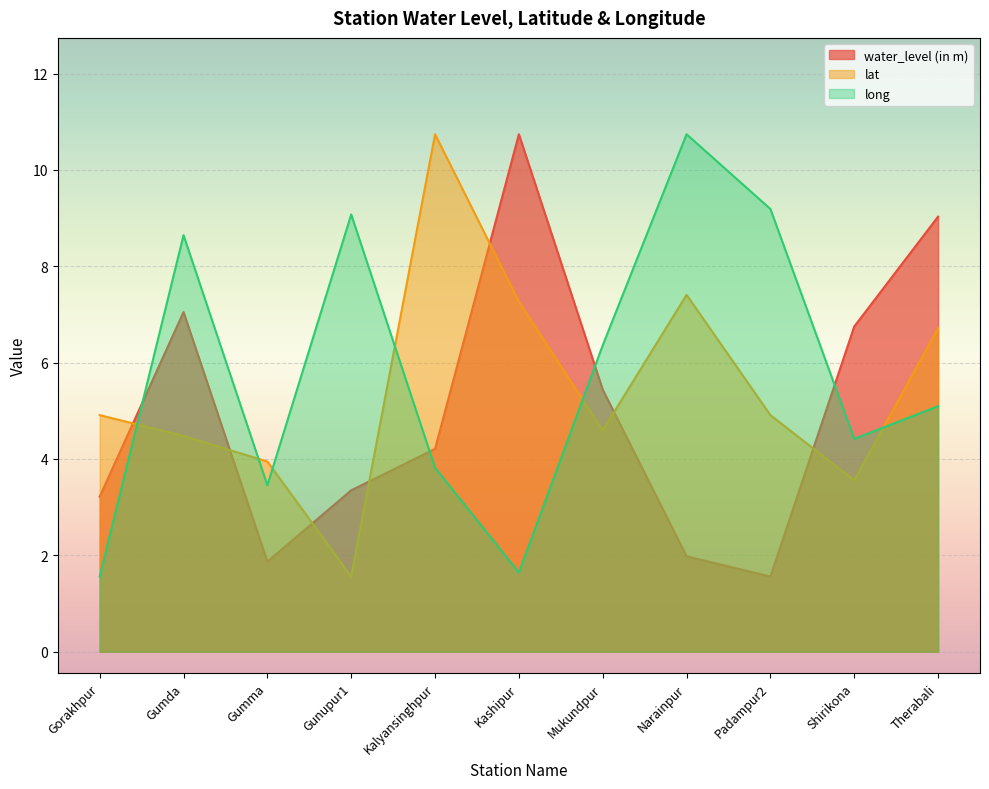

How many lines are shown in the chart?

3